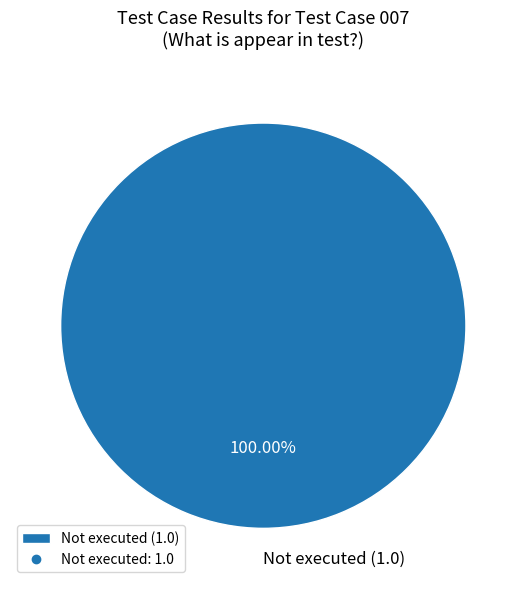

Which category accounts for the majority?

Not executed (1.0)